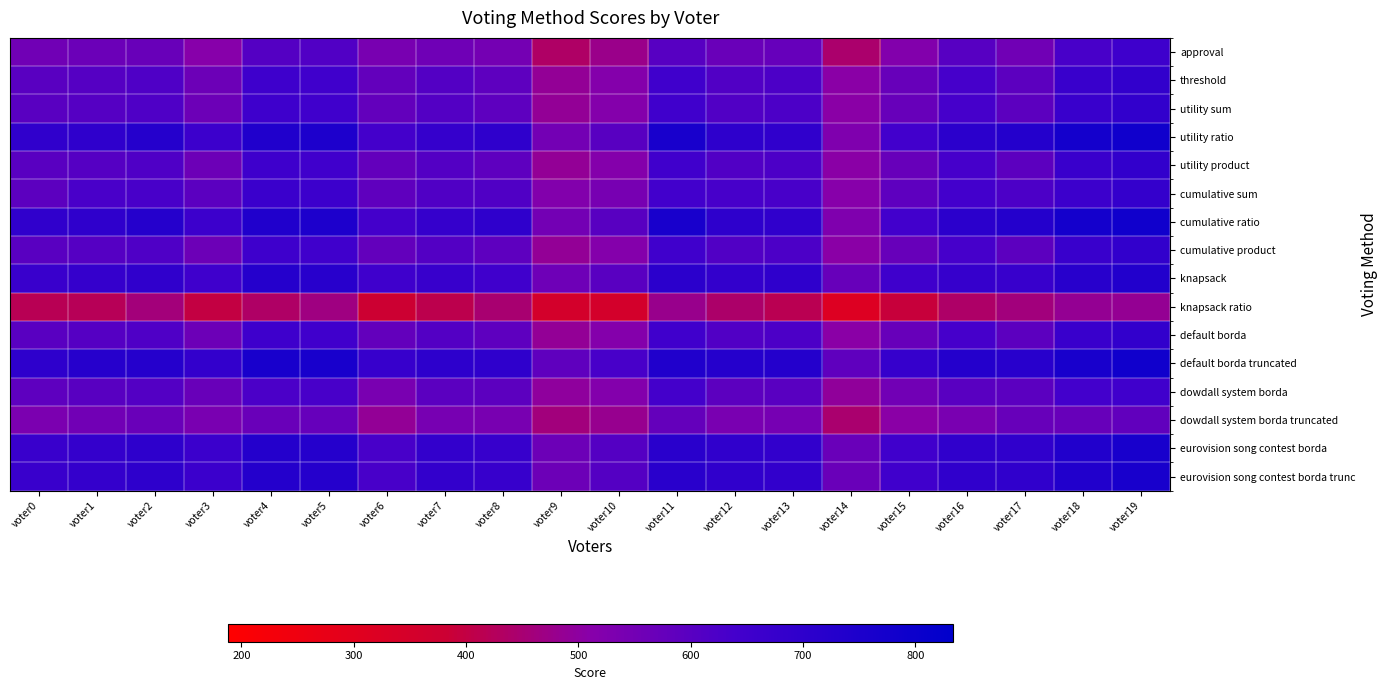

Reading left to right, transcribe all the data shown in this chart.

approval: voter0=554	voter1=565	voter2=569	voter3=511	voter4=608	voter5=612	voter6=539	voter7=558	voter8=547	voter9=436	voter10=476	voter11=603	voter12=566	voter13=575	voter14=443	voter15=521	voter16=602	voter17=554	voter18=631	voter19=655
threshold: voter0=598	voter1=606	voter2=618	voter3=563	voter4=655	voter5=651	voter6=580	voter7=611	voter8=589	voter9=489	voter10=518	voter11=649	voter12=613	voter13=622	voter14=506	voter15=571	voter16=634	voter17=593	voter18=667	voter19=689
utility sum: voter0=598	voter1=606	voter2=618	voter3=563	voter4=655	voter5=651	voter6=580	voter7=611	voter8=589	voter9=489	voter10=518	voter11=649	voter12=613	voter13=622	voter14=506	voter15=571	voter16=634	voter17=593	voter18=667	voter19=689
utility ratio: voter0=695	voter1=699	voter2=725	voter3=661	voter4=739	voter5=749	voter6=638	voter7=681	voter8=697	voter9=549	voter10=600	voter11=762	voter12=701	voter13=696	voter14=526	voter15=644	voter16=708	voter17=728	voter18=773	voter19=785
utility product: voter0=598	voter1=606	voter2=618	voter3=563	voter4=655	voter5=651	voter6=580	voter7=611	voter8=589	voter9=489	voter10=518	voter11=649	voter12=613	voter13=622	voter14=506	voter15=571	voter16=634	voter17=593	voter18=667	voter19=689
cumulative sum: voter0=593	voter1=627	voter2=631	voter3=596	voter4=665	voter5=661	voter6=587	voter7=616	voter8=614	voter9=521	voter10=541	voter11=644	voter12=632	voter13=631	voter14=513	voter15=590	voter16=639	voter17=622	voter18=660	voter19=684
cumulative ratio: voter0=695	voter1=699	voter2=725	voter3=661	voter4=739	voter5=749	voter6=638	voter7=681	voter8=697	voter9=549	voter10=600	voter11=762	voter12=701	voter13=696	voter14=526	voter15=644	voter16=708	voter17=728	voter18=773	voter19=785
cumulative product: voter0=598	voter1=606	voter2=618	voter3=563	voter4=655	voter5=651	voter6=580	voter7=611	voter8=589	voter9=489	voter10=518	voter11=649	voter12=613	voter13=622	voter14=506	voter15=571	voter16=634	voter17=593	voter18=667	voter19=689
knapsack: voter0=669	voter1=680	voter2=692	voter3=653	voter4=726	voter5=717	voter6=653	voter7=673	voter8=649	voter9=559	voter10=597	voter11=709	voter12=686	voter13=699	voter14=571	voter15=654	voter16=679	voter17=674	voter18=719	voter19=733
knapsack ratio: voter0=418	voter1=420	voter2=459	voter3=398	voter4=436	voter5=467	voter6=382	voter7=412	voter8=450	voter9=355	voter10=354	voter11=480	voter12=441	voter13=416	voter14=318	voter15=391	voter16=439	voter17=461	voter18=486	voter19=487
default borda: voter0=598	voter1=606	voter2=618	voter3=563	voter4=655	voter5=651	voter6=580	voter7=611	voter8=589	voter9=489	voter10=518	voter11=649	voter12=613	voter13=622	voter14=506	voter15=571	voter16=634	voter17=593	voter18=667	voter19=689
default borda truncated: voter0=700	voter1=723	voter2=725	voter3=686	voter4=761	voter5=761	voter6=675	voter7=704	voter8=698	voter9=587	voter10=630	voter11=738	voter12=726	voter13=728	voter14=587	voter15=678	voter16=728	voter17=715	voter18=763	voter19=787
dowdall system borda: voter0=591	voter1=600	voter2=610	voter3=570	voter4=626	voter5=630	voter6=537	voter7=596	voter8=593	voter9=497	voter10=520	voter11=638	voter12=592	voter13=597	voter14=495	voter15=553	voter16=598	voter17=596	voter18=640	voter19=651
dowdall system borda truncated: voter0=535	voter1=551	voter2=568	voter3=536	voter4=567	voter5=574	voter6=490	voter7=543	voter8=540	voter9=461	voter10=481	voter11=578	voter12=538	voter13=545	voter14=447	voter15=506	voter16=537	voter17=573	voter18=573	voter19=582
eurovision song contest borda: voter0=667	voter1=682	voter2=700	voter3=663	voter4=728	voter5=726	voter6=630	voter7=685	voter8=675	voter9=562	voter10=607	voter11=713	voter12=693	voter13=689	voter14=567	voter15=651	voter16=695	voter17=693	voter18=736	voter19=763
eurovision song contest borda trunc: voter0=667	voter1=682	voter2=700	voter3=663	voter4=728	voter5=726	voter6=630	voter7=685	voter8=675	voter9=562	voter10=607	voter11=713	voter12=693	voter13=689	voter14=567	voter15=651	voter16=695	voter17=693	voter18=736	voter19=763